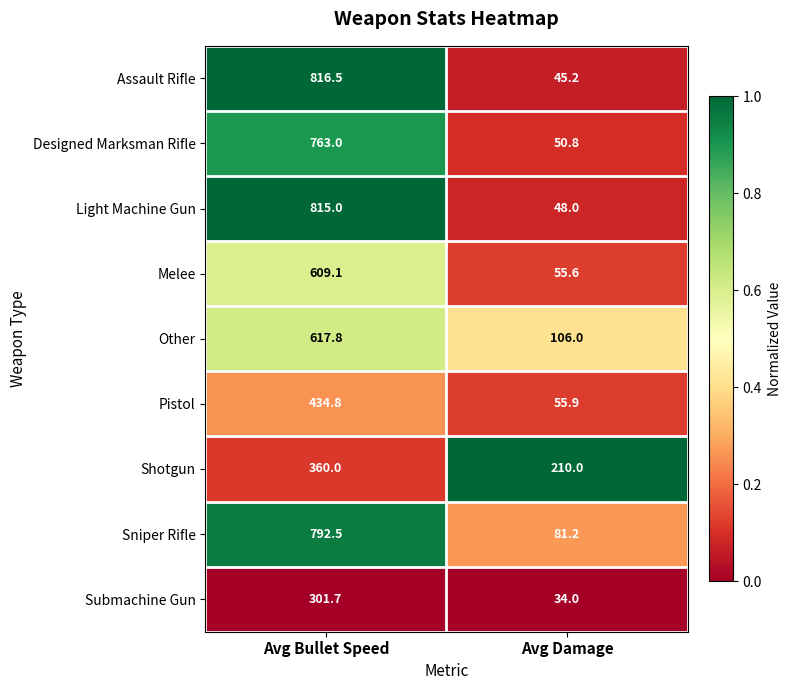

What is the minimum value shown in the chart?

34.0